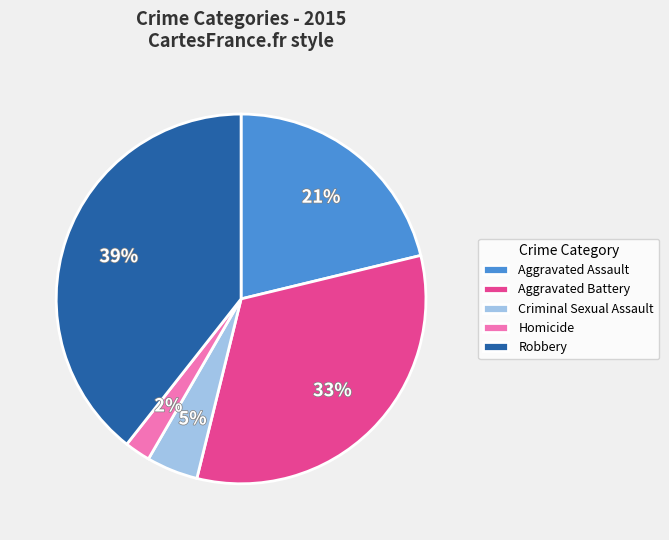

Does any single category account for the majority?

No